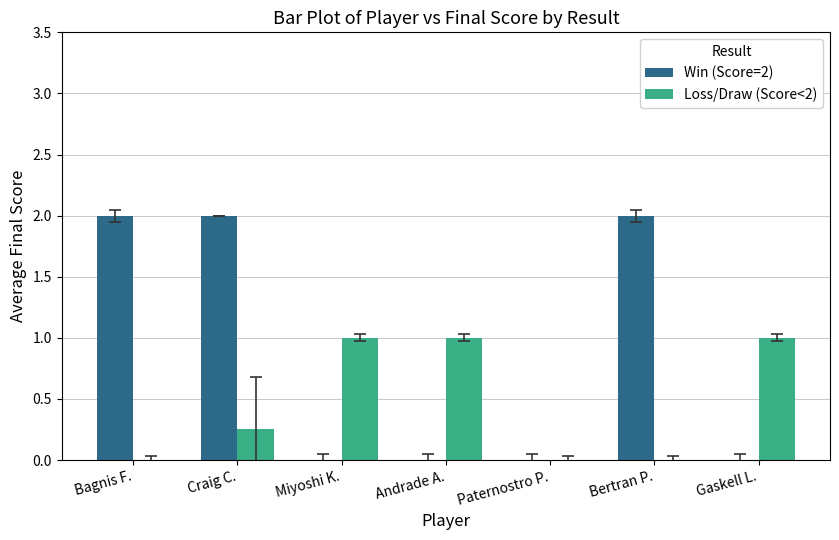

What are all the series names shown in the legend?

Win (Score=2), Loss/Draw (Score<2)